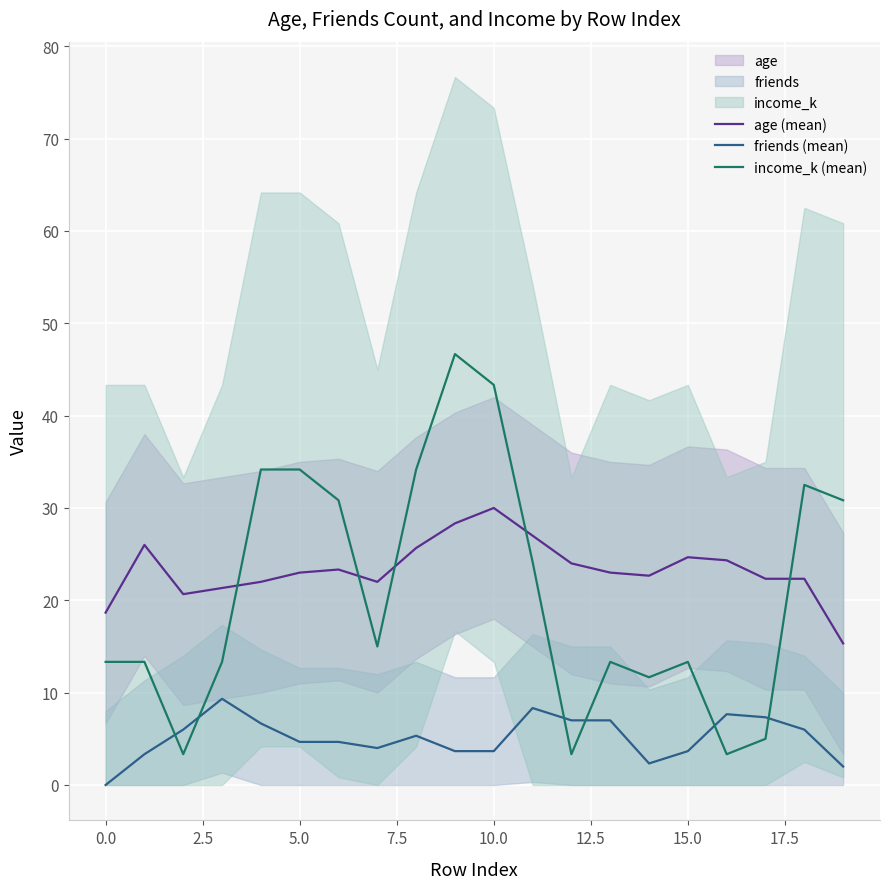

What is the total value across all series at 10?

77.0